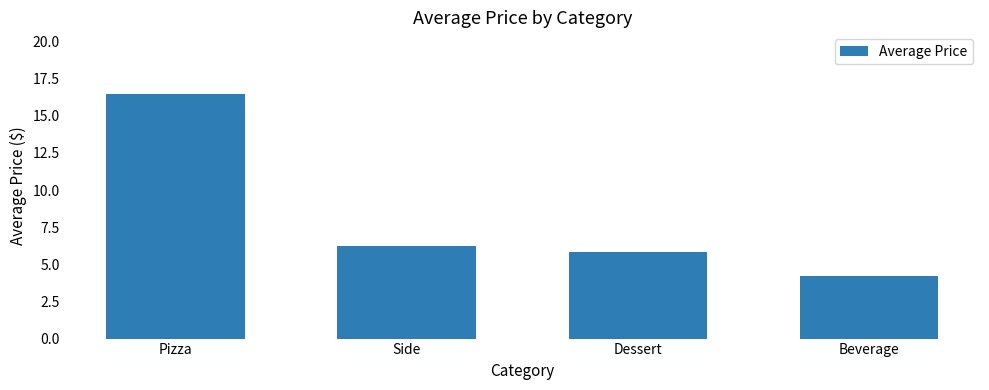

What is the label of the 2nd bar from the right?

Dessert